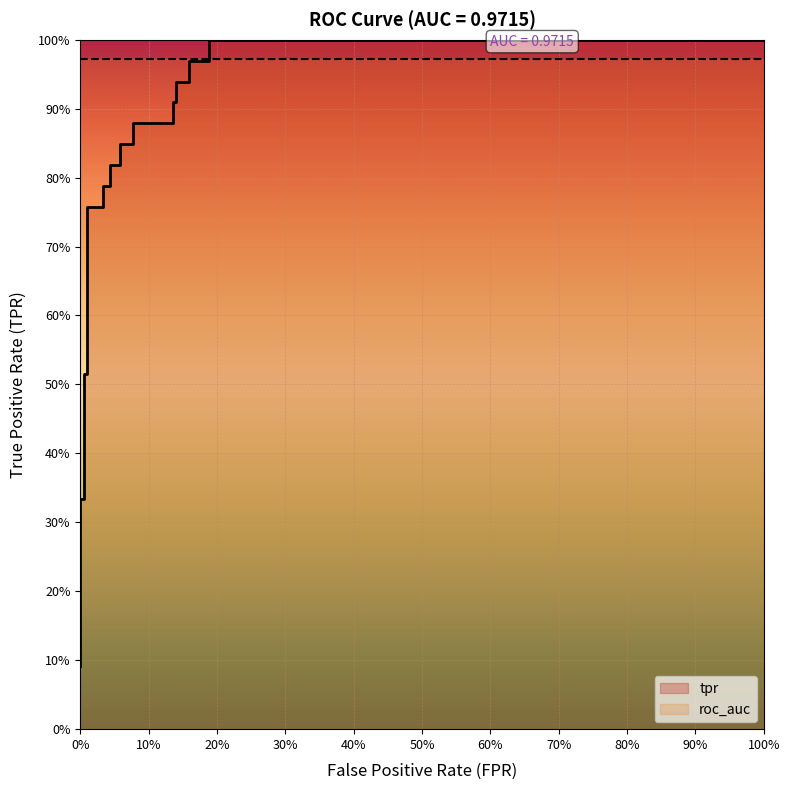

Reading left to right, list all the values displayed in this chart.

0.1	0.2	0.2	0.3	0.3	0.5	0.5	0.8	0.8	0.8	0.8	0.8	0.8	0.8	0.8	0.9	0.9	0.9	0.9	0.9	0.9	1.0	1.0	1.0	1.0